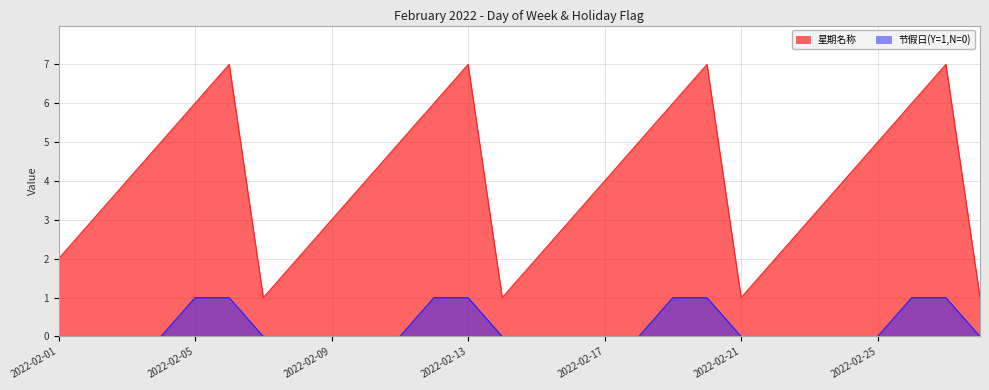

What is the difference between the highest and lowest values at 2022-02-12?

5